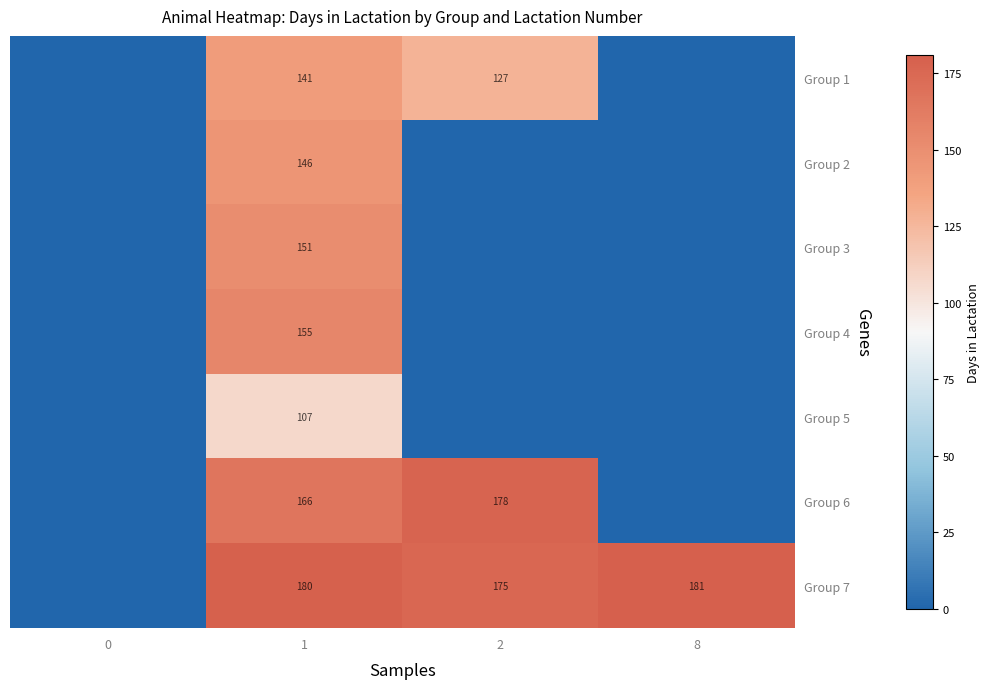

The value of Group 7 at 8 is 109. True or false?

False